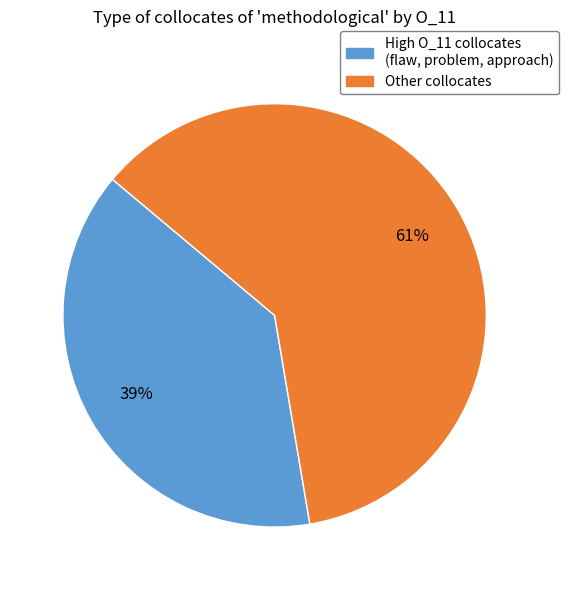

How many segments does this pie chart have?

2